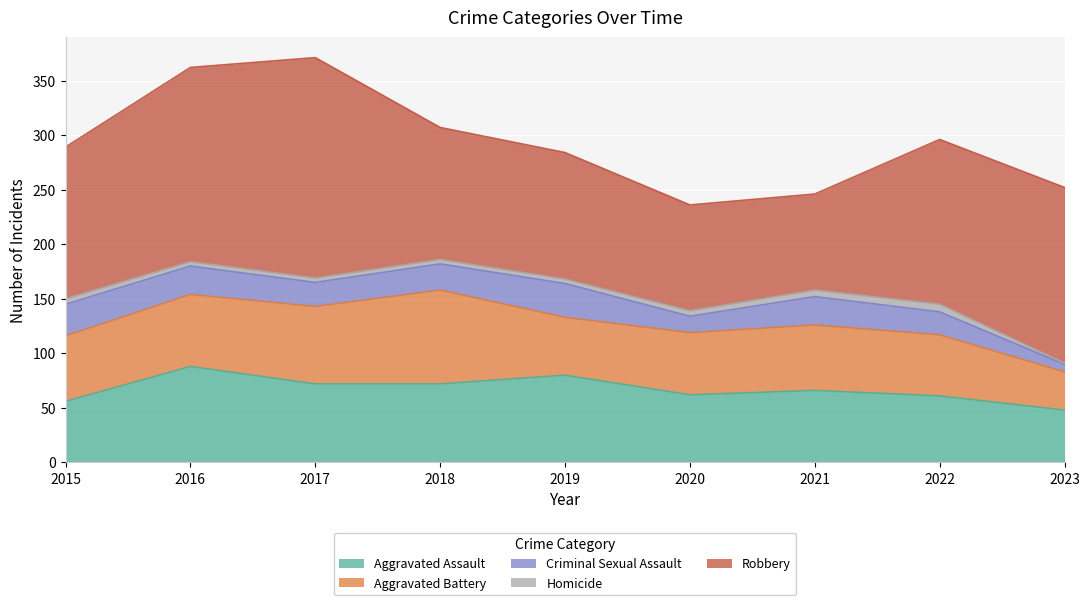

What is the difference between the highest and lowest values at 2020?

92